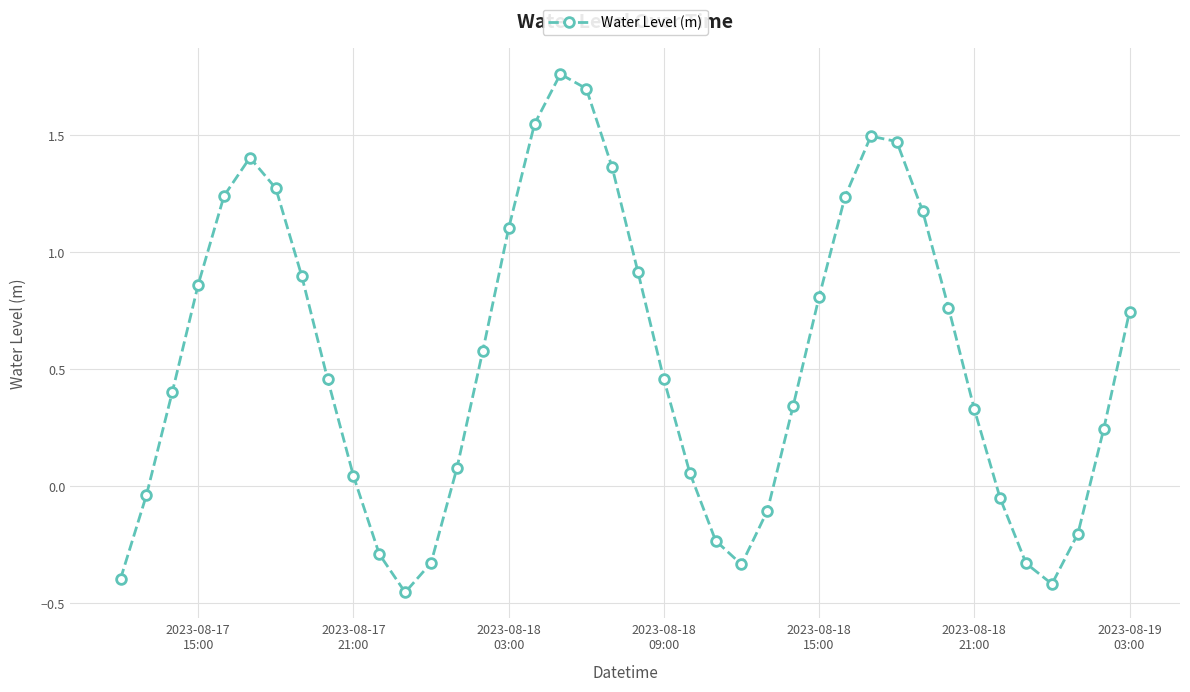

Count the number of values greater than 0.

28